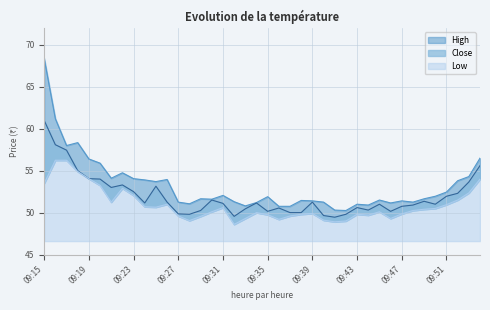

Reading left to right, what are all the values shown in this chart?

High: 09:15=68.4	09:16=61.2	09:17=58.0	09:18=58.4	09:19=56.4	09:20=55.9	09:21=54.1	09:22=54.8	09:23=54.0	09:24=53.9	09:25=53.7	09:26=54.0	09:27=51.2	09:28=51.0	09:29=51.6	09:30=51.6	09:31=52.0	09:32=51.3	09:33=50.8	09:34=51.2	09:35=51.9	09:36=50.8	09:37=50.8	09:38=51.5	09:39=51.4	09:40=51.2	09:41=50.3	09:42=50.2	09:43=51.0	09:44=50.9	09:45=51.5	09:46=51.1	09:47=51.4	09:48=51.2	09:49=51.6	09:50=52.0	09:51=52.5	09:52=53.8	09:53=54.3	09:54=56.5
Close: 09:15=61.0	09:16=58.1	09:17=57.5	09:18=55.0	09:19=54.0	09:20=54.0	09:21=53.0	09:22=53.3	09:23=52.5	09:24=51.1	09:25=53.1	09:26=51.2	09:27=49.9	09:28=49.8	09:29=50.2	09:30=51.5	09:31=51.1	09:32=49.5	09:33=50.5	09:34=51.1	09:35=50.1	09:36=50.5	09:37=50.0	09:38=50.0	09:39=51.2	09:40=49.6	09:41=49.5	09:42=49.8	09:43=50.6	09:44=50.3	09:45=51.0	09:46=50.1	09:47=50.8	09:48=50.9	09:49=51.4	09:50=51.0	09:51=52.0	09:52=52.3	09:53=53.6	09:54=55.6
Low: 09:15=53.5	09:16=56.2	09:17=56.2	09:18=54.9	09:19=54.0	09:20=53.2	09:21=51.2	09:22=52.9	09:23=52.0	09:24=50.7	09:25=50.6	09:26=51.0	09:27=49.6	09:28=49.0	09:29=49.5	09:30=50.1	09:31=50.6	09:32=48.6	09:33=49.3	09:34=50.0	09:35=49.8	09:36=49.2	09:37=49.6	09:38=49.8	09:39=49.9	09:40=49.1	09:41=48.9	09:42=49.0	09:43=49.8	09:44=49.7	09:45=50.1	09:46=49.3	09:47=49.9	09:48=50.2	09:49=50.4	09:50=50.5	09:51=51.0	09:52=51.5	09:53=52.4	09:54=54.0